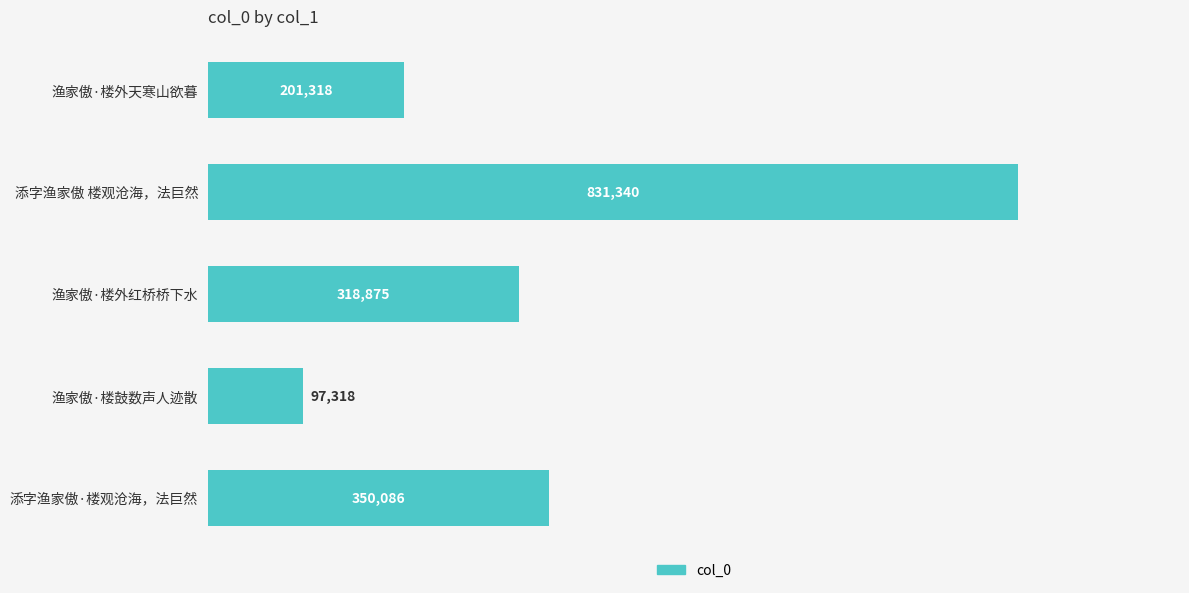

What is the minimum value shown in the chart?

97318